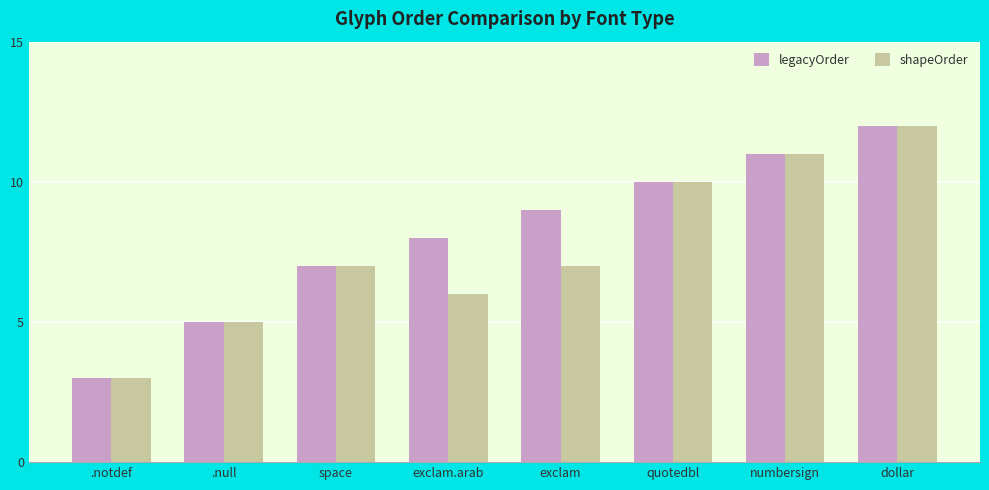

List the labels in order of legacyOrder value, smallest first.

.notdef, .null, space, exclam.arab, exclam, quotedbl, numbersign, dollar